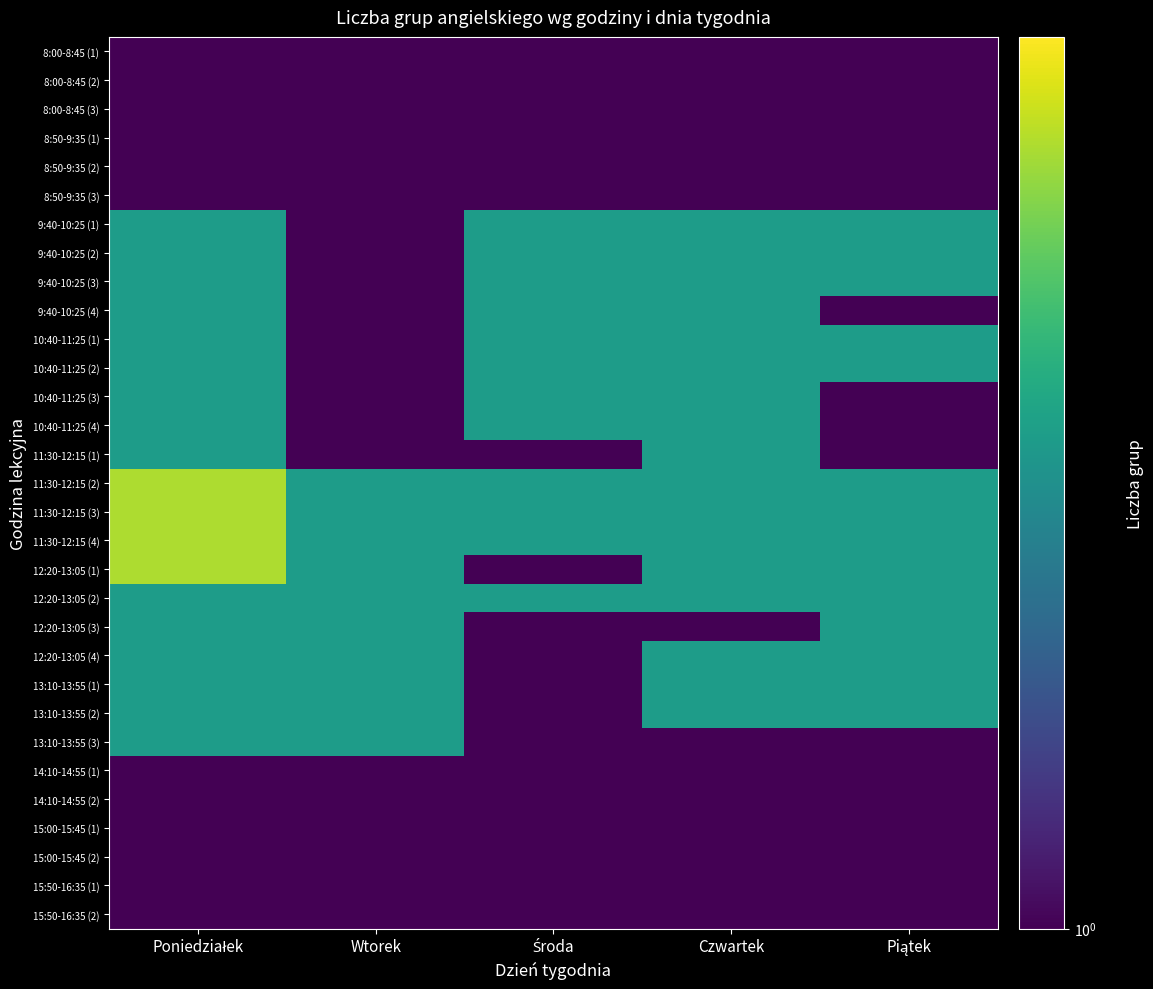

Reading left to right, extract all data points from this chart.

8:00-8:45 (1): Poniedziałek=0.5	Wtorek=1.0	Środa=1.0	Czwartek=1.0	Piątek=1.0
8:00-8:45 (2): Poniedziałek=0.5	Wtorek=1.0	Środa=1.0	Czwartek=1.0	Piątek=1.0
8:00-8:45 (3): Poniedziałek=0.5	Wtorek=0.5	Środa=1.0	Czwartek=1.0	Piątek=0.5
8:50-9:35 (1): Poniedziałek=1.0	Wtorek=1.0	Środa=1.0	Czwartek=1.0	Piątek=1.0
8:50-9:35 (2): Poniedziałek=1.0	Wtorek=1.0	Środa=1.0	Czwartek=1.0	Piątek=1.0
8:50-9:35 (3): Poniedziałek=1.0	Wtorek=1.0	Środa=1.0	Czwartek=1.0	Piątek=1.0
9:40-10:25 (1): Poniedziałek=2.0	Wtorek=1.0	Środa=2.0	Czwartek=2.0	Piątek=2.0
9:40-10:25 (2): Poniedziałek=2.0	Wtorek=1.0	Środa=2.0	Czwartek=2.0	Piątek=2.0
9:40-10:25 (3): Poniedziałek=2.0	Wtorek=1.0	Środa=2.0	Czwartek=2.0	Piątek=2.0
9:40-10:25 (4): Poniedziałek=2.0	Wtorek=0.5	Środa=2.0	Czwartek=2.0	Piątek=0.5
10:40-11:25 (1): Poniedziałek=2.0	Wtorek=1.0	Środa=2.0	Czwartek=2.0	Piątek=2.0
10:40-11:25 (2): Poniedziałek=2.0	Wtorek=1.0	Środa=2.0	Czwartek=2.0	Piątek=2.0
10:40-11:25 (3): Poniedziałek=2.0	Wtorek=1.0	Środa=2.0	Czwartek=2.0	Piątek=0.5
10:40-11:25 (4): Poniedziałek=2.0	Wtorek=0.5	Środa=2.0	Czwartek=2.0	Piątek=0.5
11:30-12:15 (1): Poniedziałek=2.0	Wtorek=0.5	Środa=0.5	Czwartek=2.0	Piątek=0.5
11:30-12:15 (2): Poniedziałek=3.0	Wtorek=2.0	Środa=2.0	Czwartek=2.0	Piątek=2.0
11:30-12:15 (3): Poniedziałek=3.0	Wtorek=2.0	Środa=2.0	Czwartek=2.0	Piątek=2.0
11:30-12:15 (4): Poniedziałek=3.0	Wtorek=2.0	Środa=2.0	Czwartek=2.0	Piątek=2.0
12:20-13:05 (1): Poniedziałek=3.0	Wtorek=2.0	Środa=0.5	Czwartek=2.0	Piątek=2.0
12:20-13:05 (2): Poniedziałek=2.0	Wtorek=2.0	Środa=2.0	Czwartek=2.0	Piątek=2.0
12:20-13:05 (3): Poniedziałek=2.0	Wtorek=2.0	Środa=0.5	Czwartek=0.5	Piątek=2.0
12:20-13:05 (4): Poniedziałek=2.0	Wtorek=2.0	Środa=0.5	Czwartek=2.0	Piątek=2.0
13:10-13:55 (1): Poniedziałek=2.0	Wtorek=2.0	Środa=0.5	Czwartek=2.0	Piątek=2.0
13:10-13:55 (2): Poniedziałek=2.0	Wtorek=2.0	Środa=0.5	Czwartek=2.0	Piątek=2.0
13:10-13:55 (3): Poniedziałek=2.0	Wtorek=2.0	Środa=0.5	Czwartek=0.5	Piątek=0.5
14:10-14:55 (1): Poniedziałek=1.0	Wtorek=1.0	Środa=0.5	Czwartek=1.0	Piątek=1.0
14:10-14:55 (2): Poniedziałek=1.0	Wtorek=1.0	Środa=0.5	Czwartek=1.0	Piątek=1.0
15:00-15:45 (1): Poniedziałek=1.0	Wtorek=1.0	Środa=0.5	Czwartek=1.0	Piątek=0.5
15:00-15:45 (2): Poniedziałek=1.0	Wtorek=1.0	Środa=0.5	Czwartek=1.0	Piątek=0.5
15:50-16:35 (1): Poniedziałek=1.0	Wtorek=1.0	Środa=0.5	Czwartek=0.5	Piątek=0.5
15:50-16:35 (2): Poniedziałek=1.0	Wtorek=1.0	Środa=0.5	Czwartek=0.5	Piątek=0.5